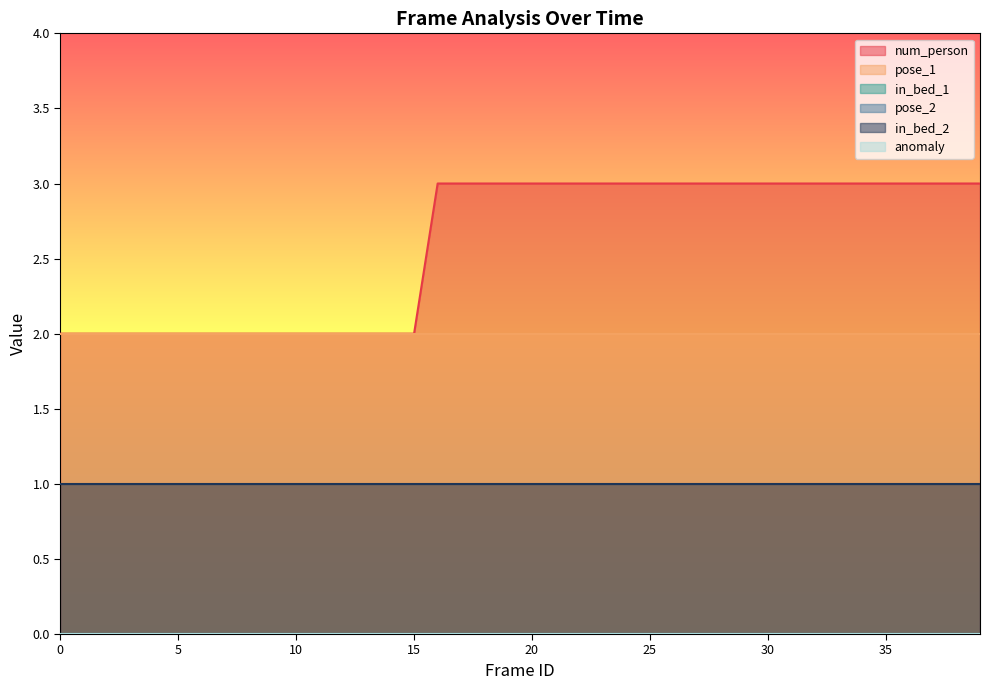

At which category is the sum across all series the highest?

16